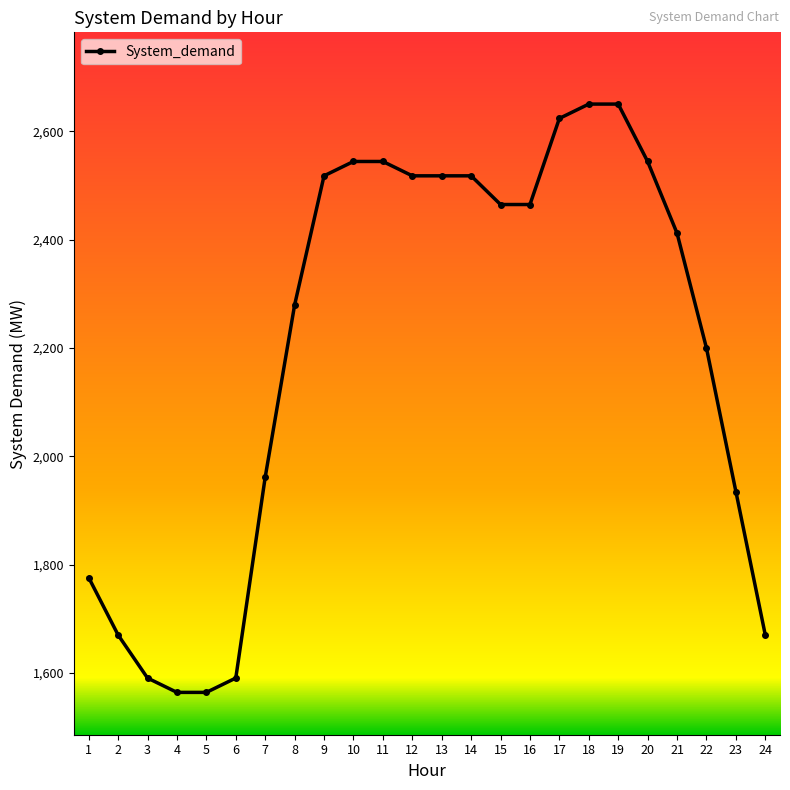

The chart shows a value of 1961.4 at 7. True or false?

True